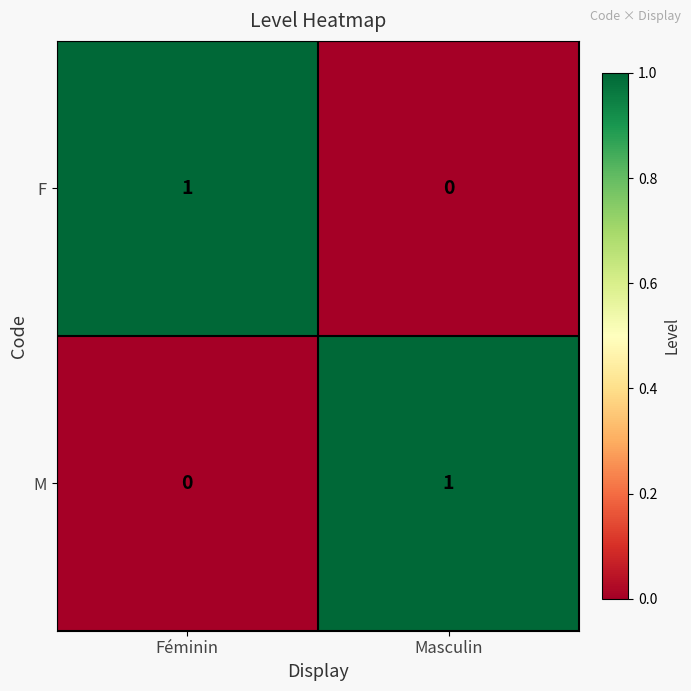

At which label does F reach its minimum?

Masculin